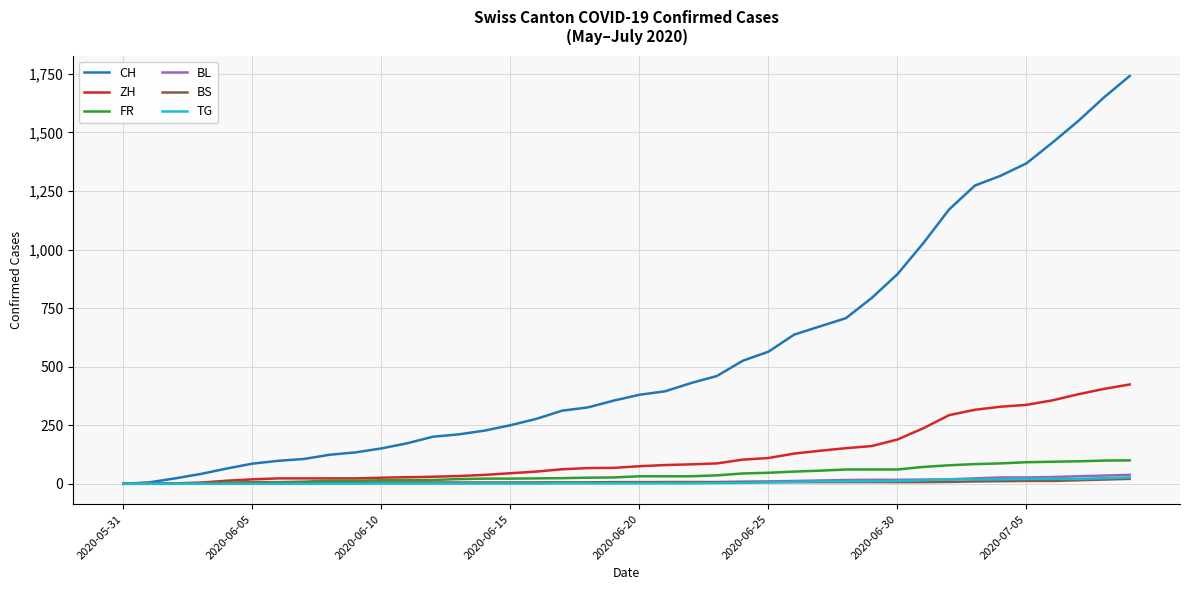

Which series has the largest total across all categories?

CH